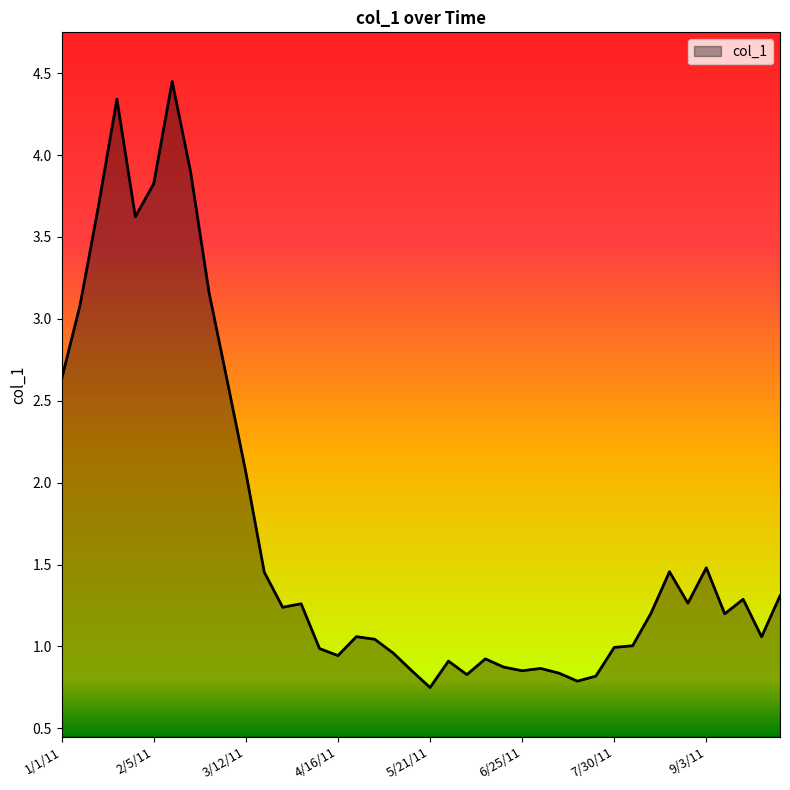

How many categories are shown in the chart?

40